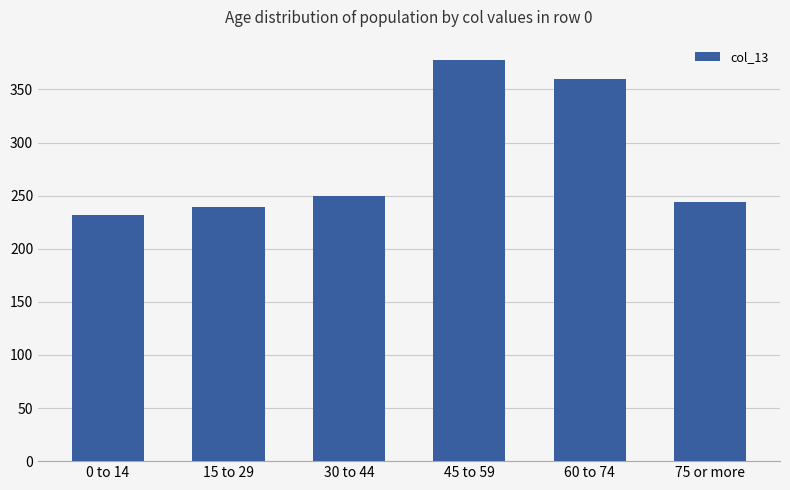

What is the ratio of the value at 60 to 74 to the value at 75 or more?

1.5